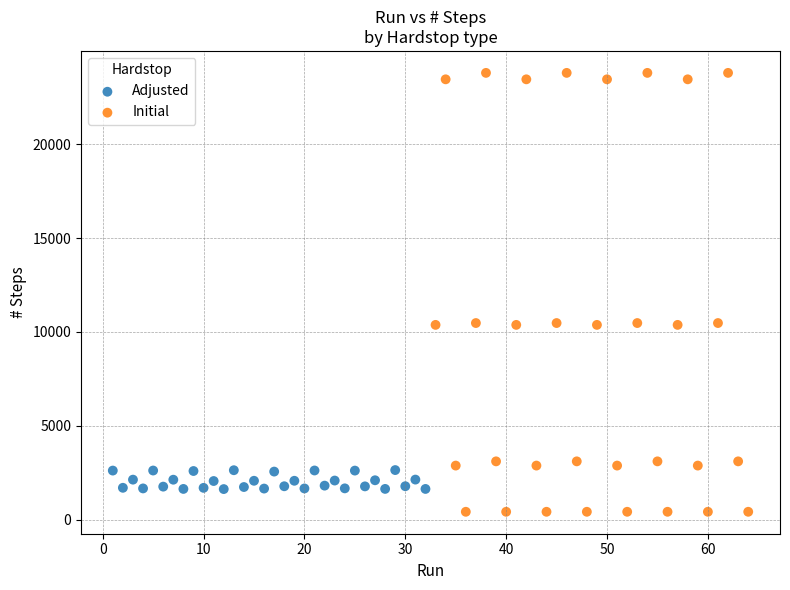

Which series has the largest Y range (max minus min)?

Initial